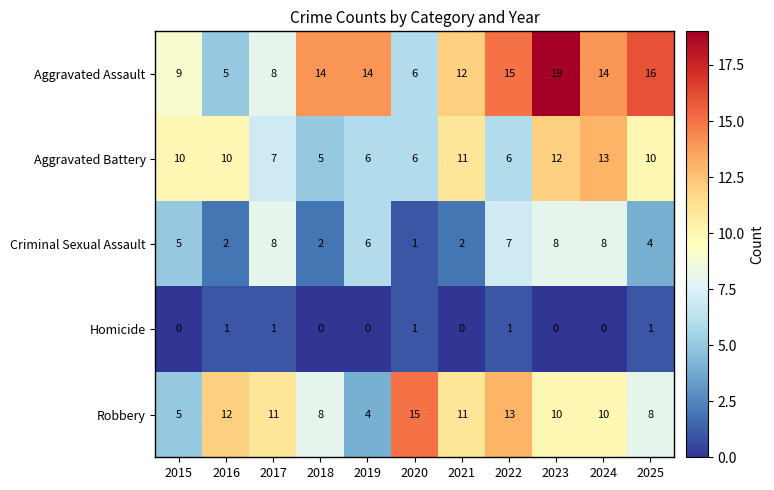

What is the spread (max minus min) of values at 2015?

10